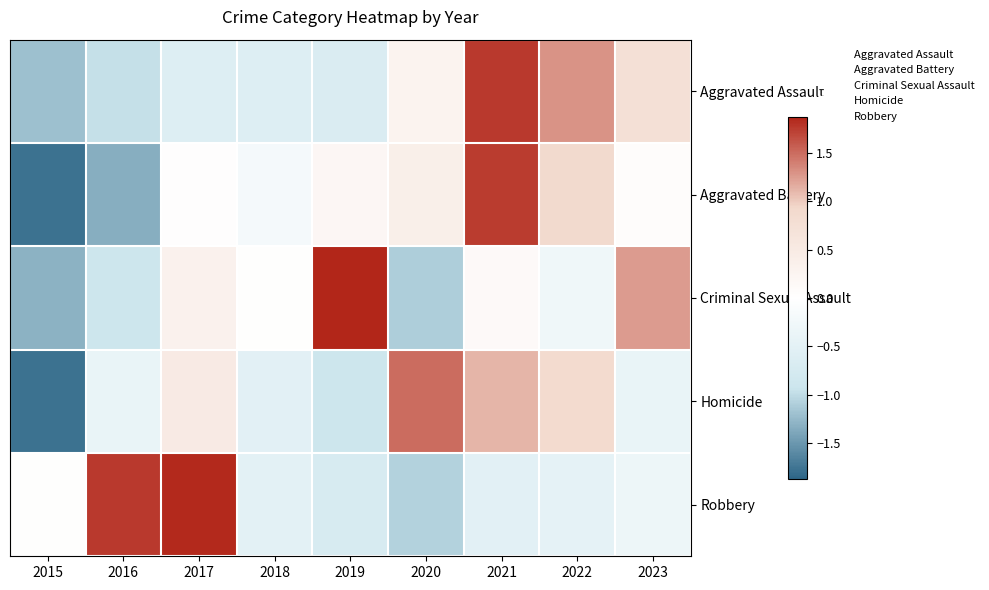

At which category does the chart reach its minimum across all series?

2015